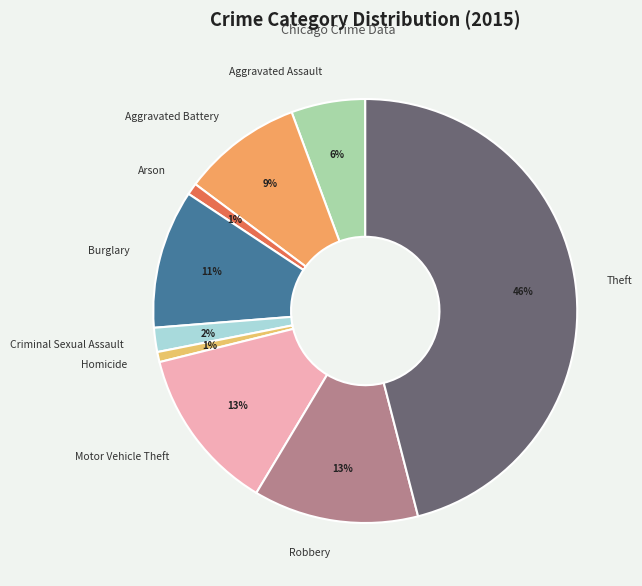

To the nearest percent, what is the average slice percentage?

11%